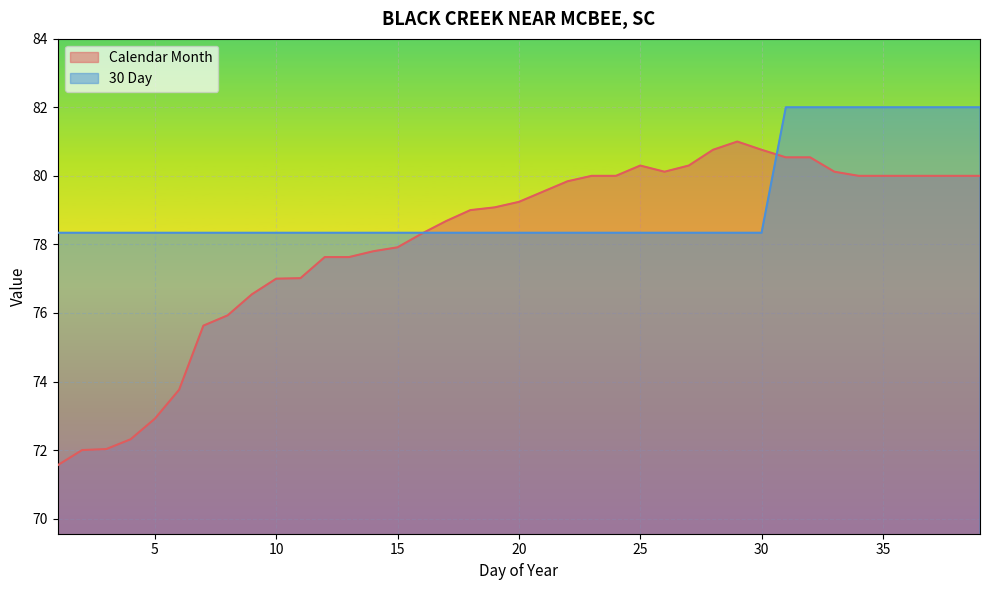

How many interior local peaks does the Calendar Month series have?

2